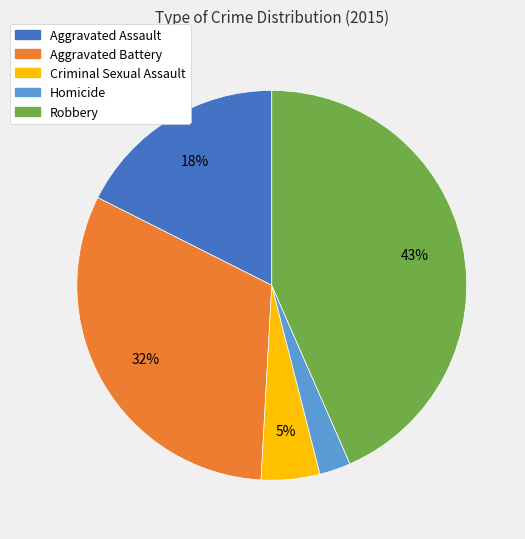

Which has a higher value, Criminal Sexual Assault or Homicide?

Criminal Sexual Assault